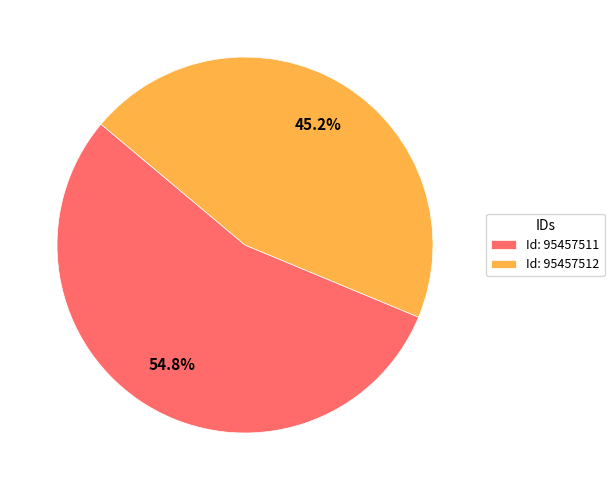

To the nearest percent, what is the average slice percentage?

50%